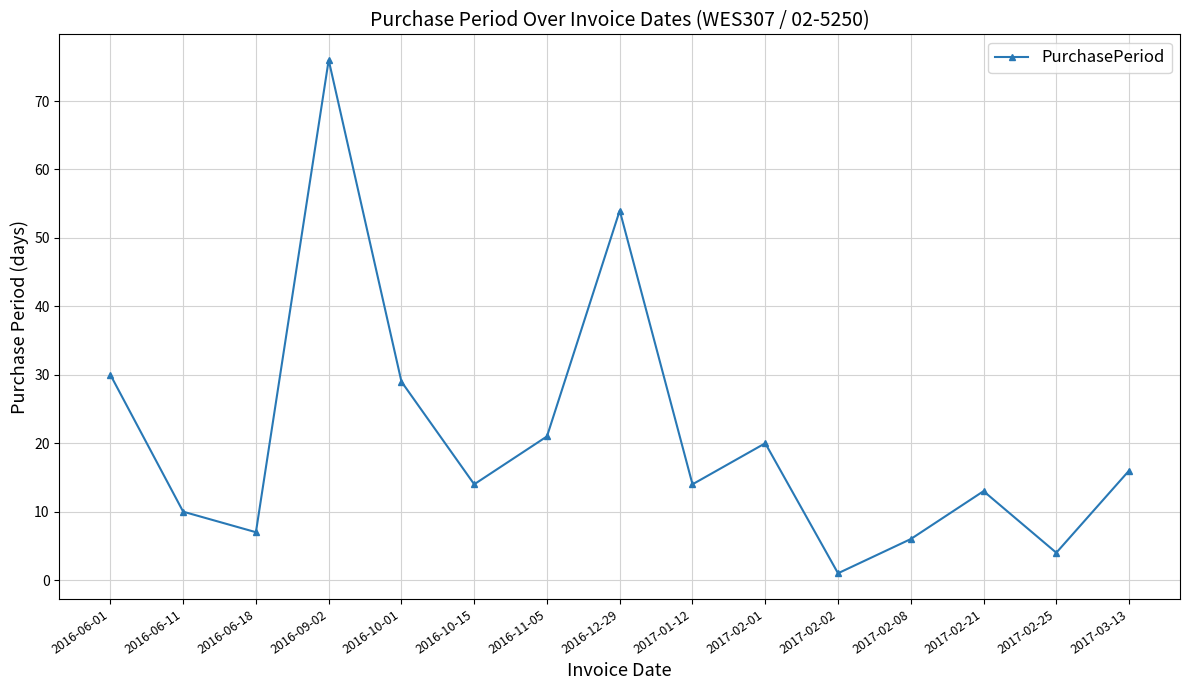

What is the ratio of the value at 2017-01-12 to the value at 2016-06-11?

1.4